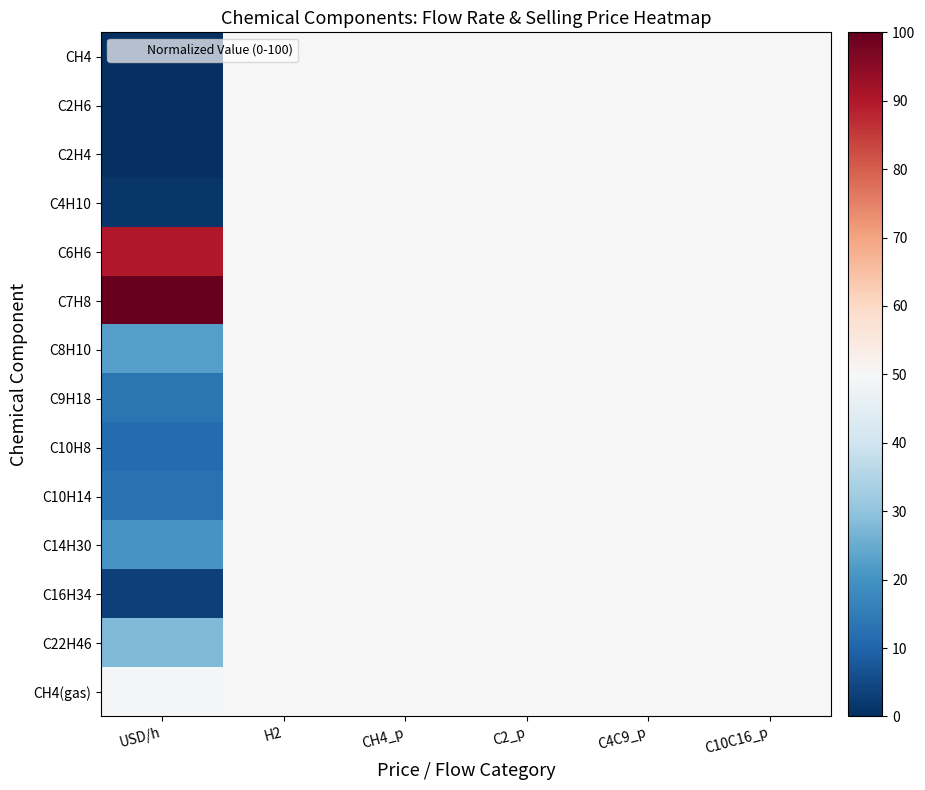

Rank the series by their maximum value, from lowest to highest.

CH4, C2H6, C2H4, C4H10, C8H10, C9H18, C10H8, C10H14, C14H30, C16H34, C22H46, CH4(gas), C6H6, C7H8